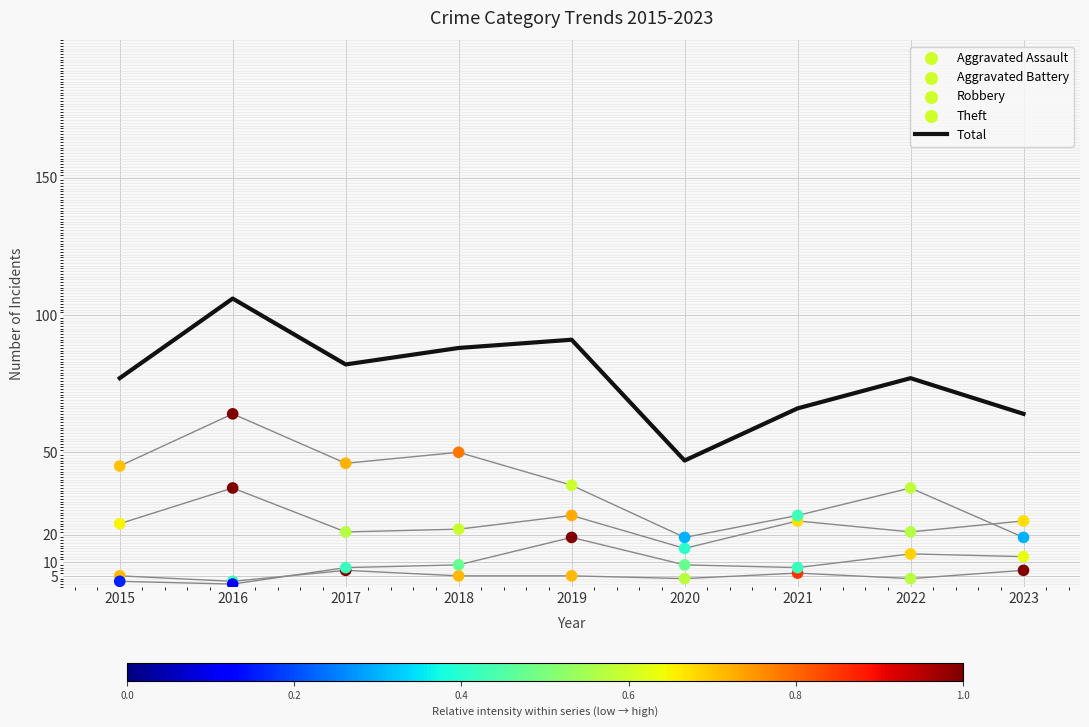

What is the change in value from 2021 to 2022?

+11